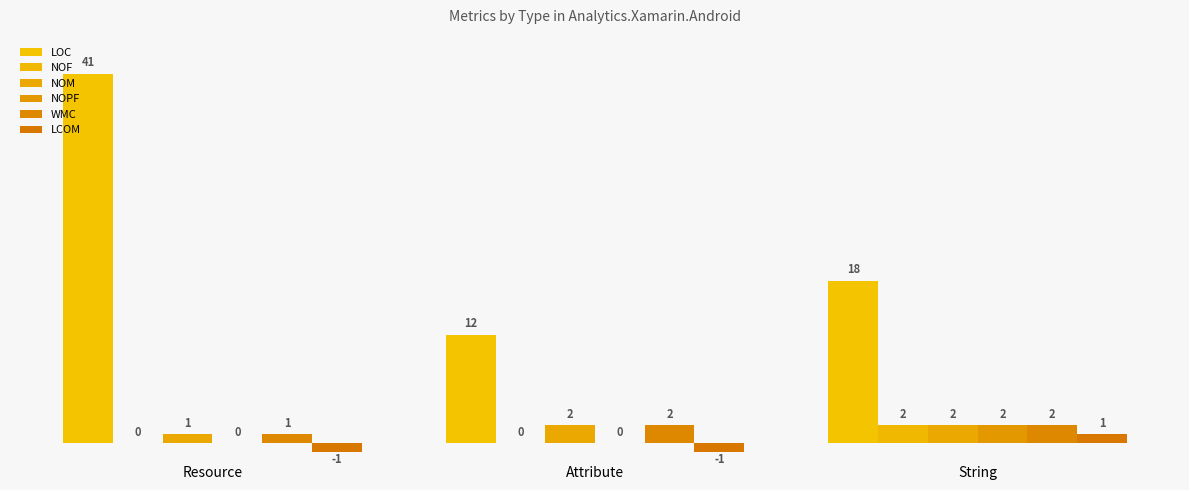

How many distinct data groups are displayed?

6